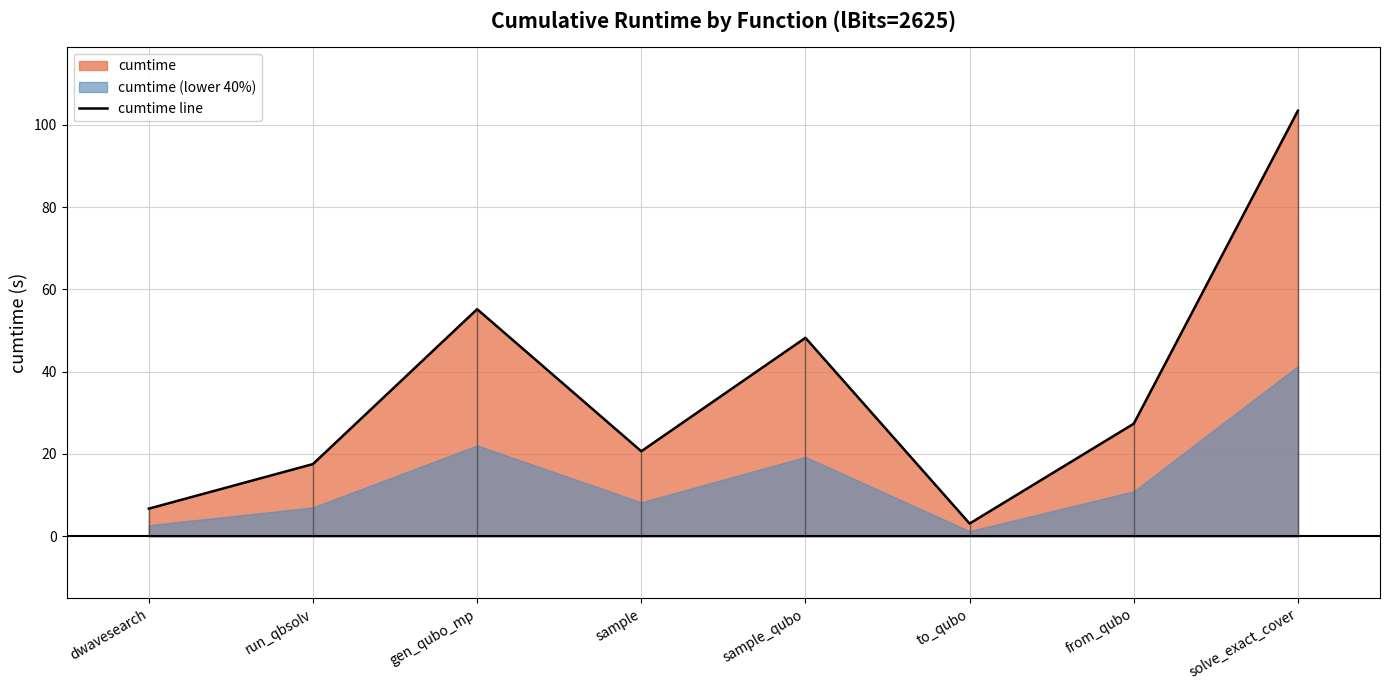

How many interior local valleys (lower than both neighbors) does the data have?

2